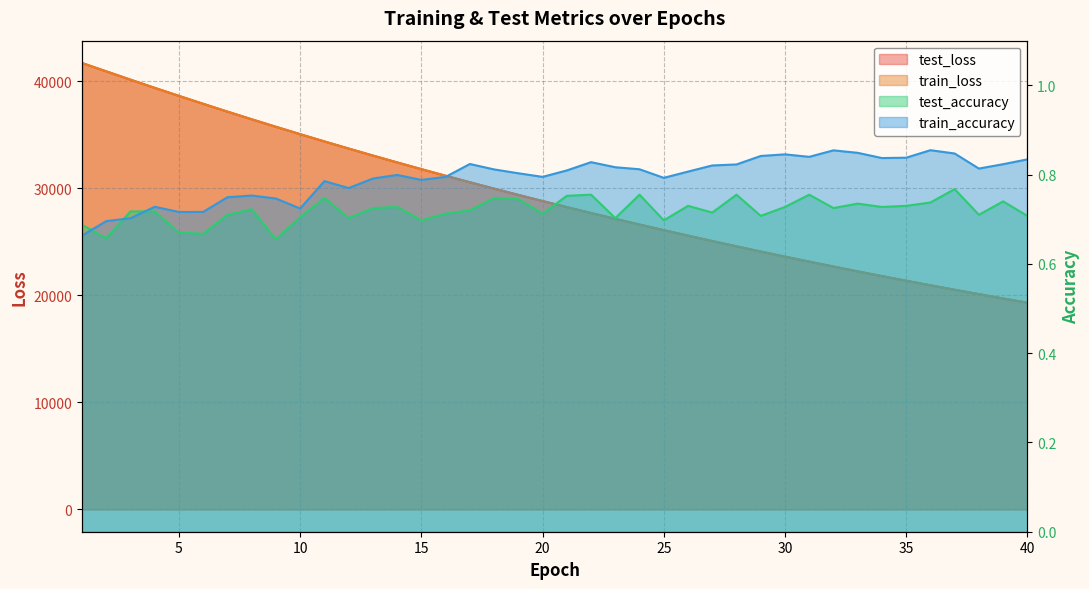

Which series changed the most between 24 and 37?

train_loss